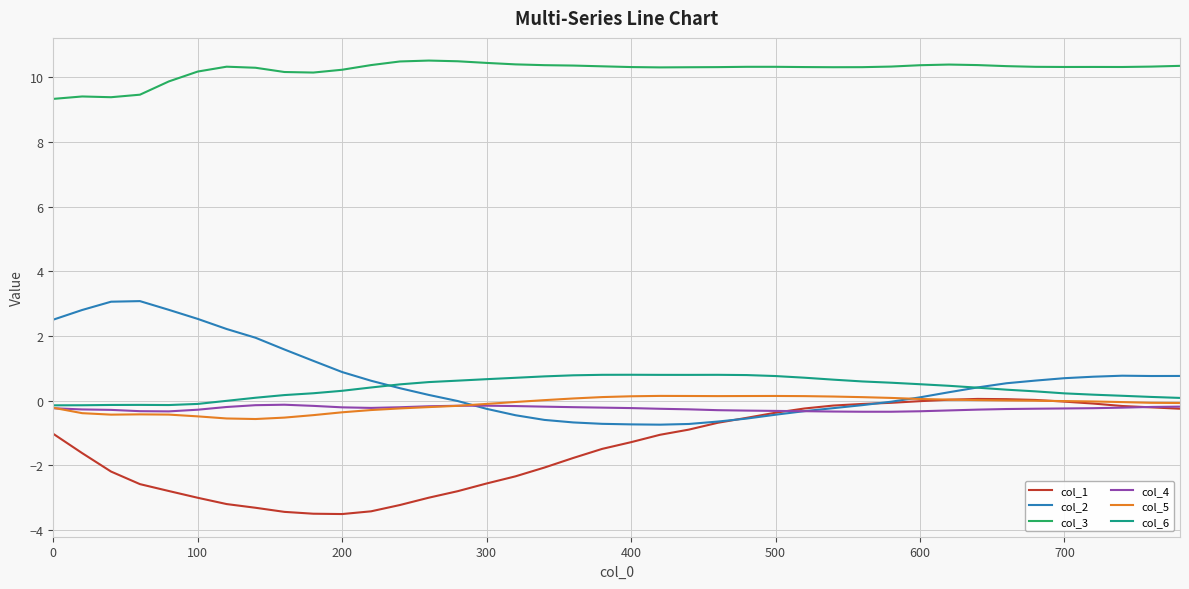

What is the greatest value displayed?

10.5